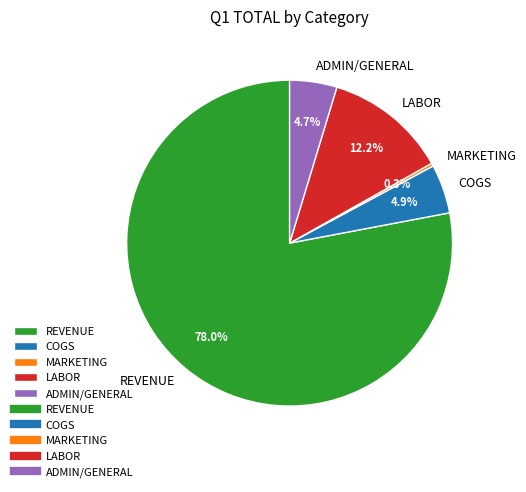

Do ADMIN/GENERAL and MARKETING together represent more than half of the pie?

No